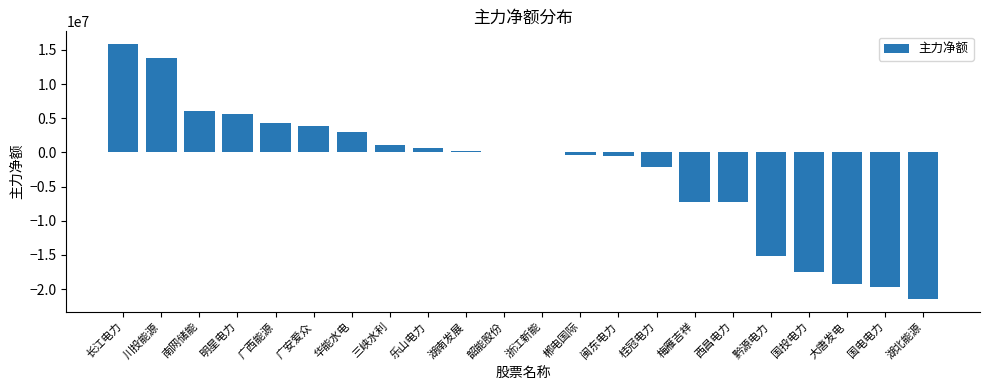

The chart shows a value of -7246310 at 梅雁吉祥. True or false?

True